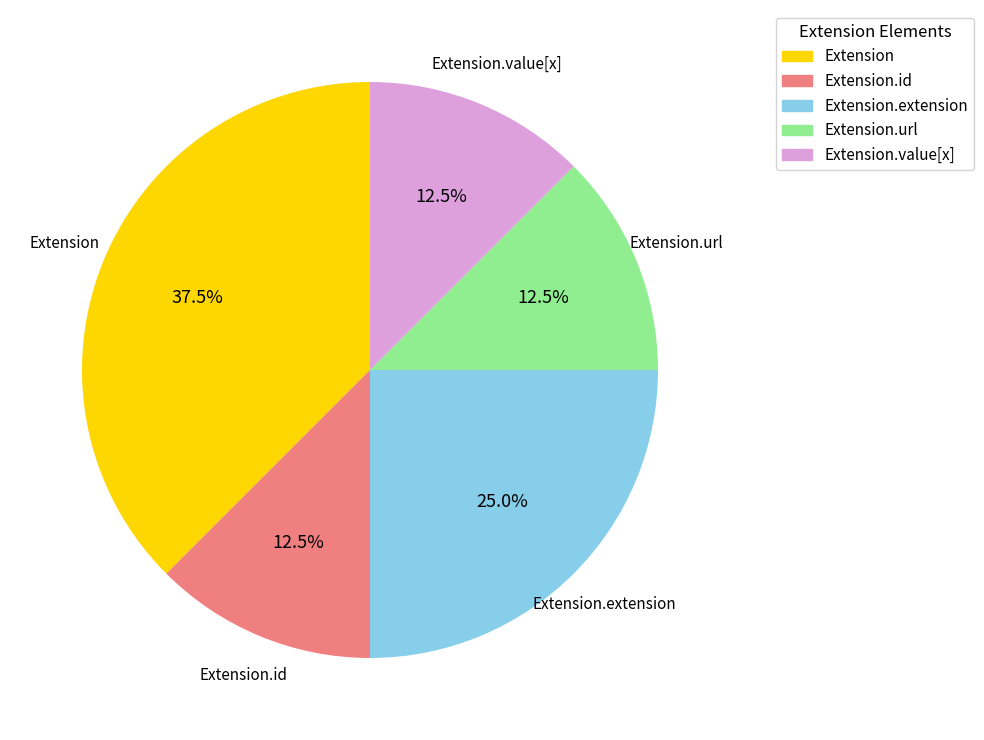

Is there a majority slice in this chart?

No